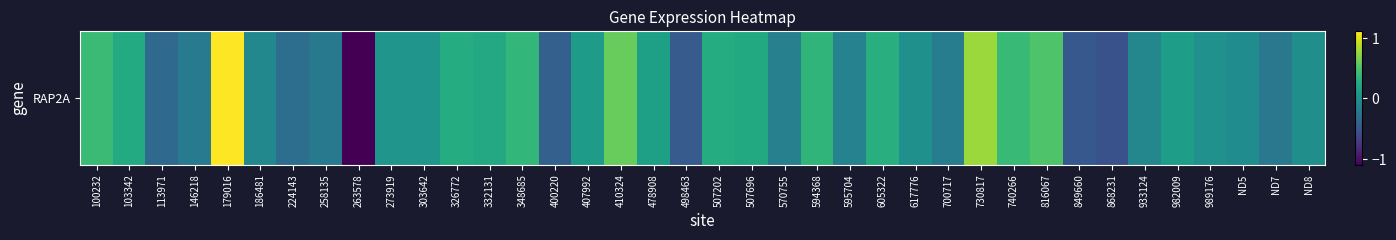

Reading right to left, what are all the values shown in this chart?

ND8=-0.0	ND7=-0.2	ND5=-0.0	989176=0.0	982009=0.1	933124=-0.1	868231=-0.5	849660=-0.5	816067=0.5	740266=0.4	730817=0.8	700717=-0.2	617776=0.0	605322=0.3	595704=-0.1	594368=0.3	570755=-0.1	507696=0.2	507202=0.3	498463=-0.5	478908=0.2	410324=0.6	407992=0.1	400220=-0.4	348685=0.4	332131=0.2	326772=0.3	303642=0.1	273919=0.0	263578=-1.1	258135=-0.2	224143=-0.3	186481=-0.1	179016=1.1	146218=-0.2	113971=-0.3	103342=0.2	100232=0.4